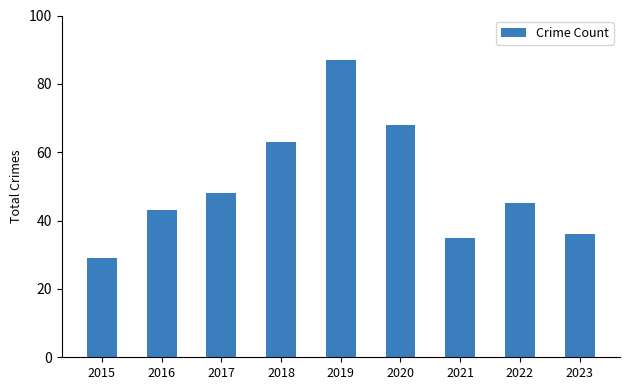

What is the value of the 1st bar from the left?

29